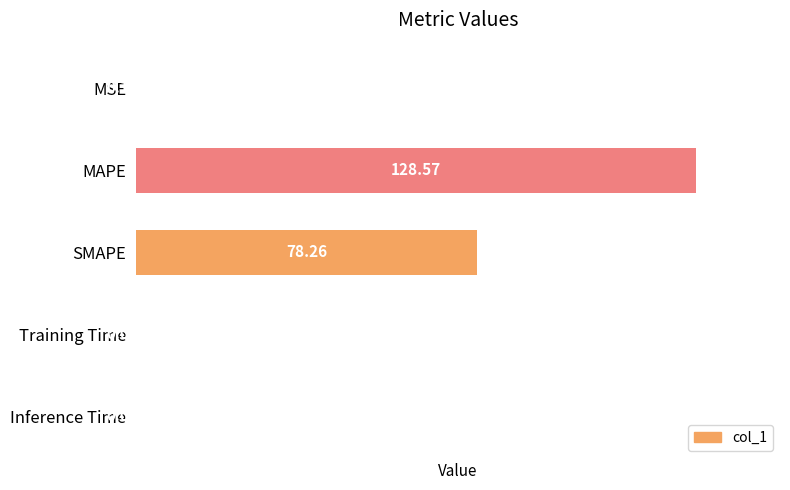

How many series are shown in this chart?

1